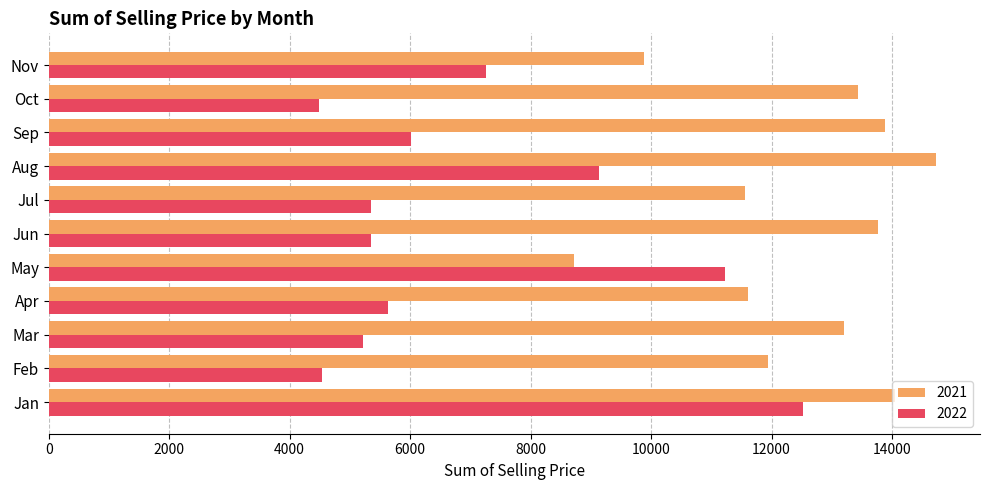

How many values in the 2021 series are below 13202?

5